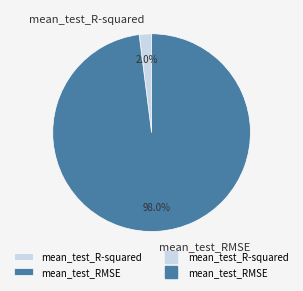

Which category has the biggest portion of the pie?

mean_test_RMSE